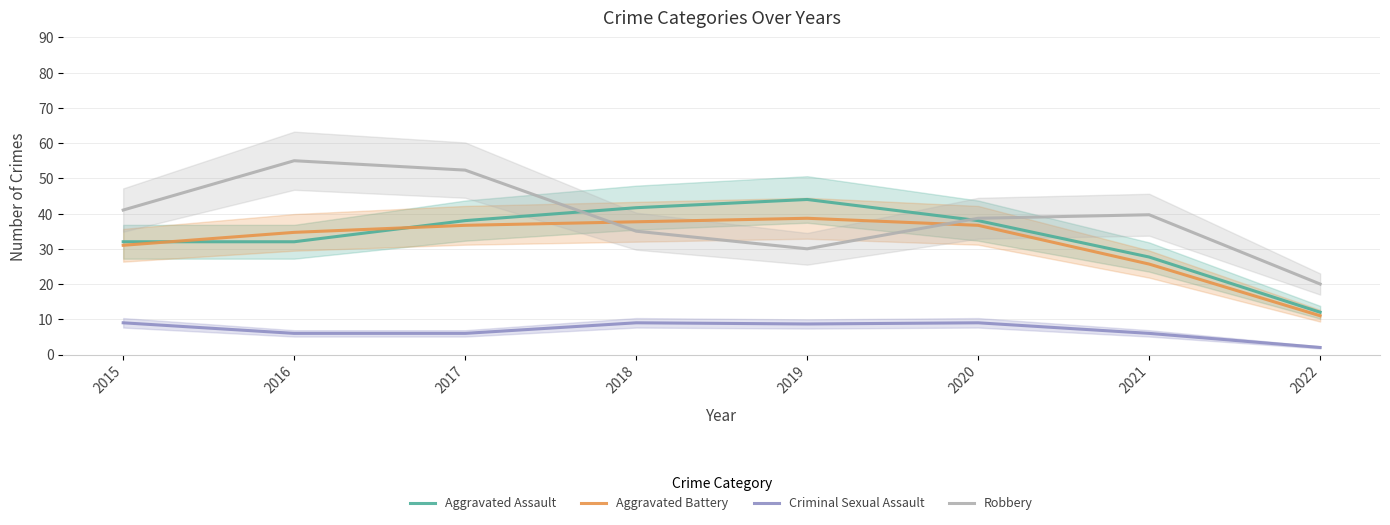

What is the value of the Aggravated Assault point at the 6th from the left?

38.0